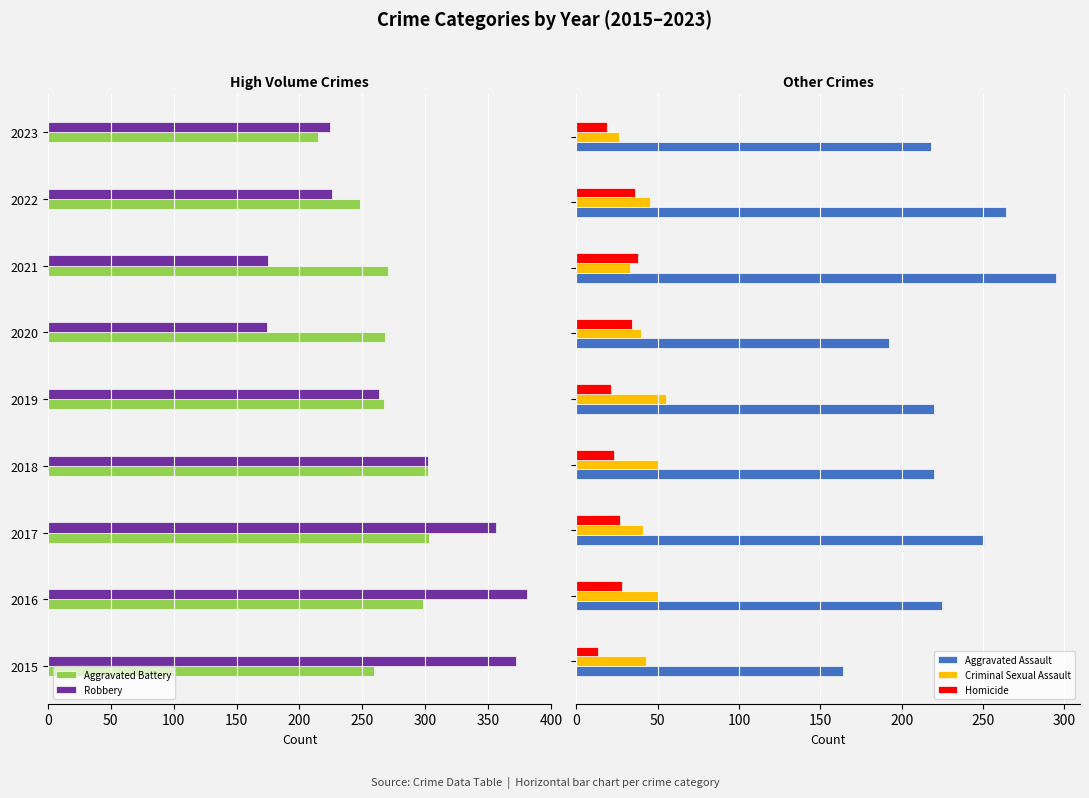

What is the sum of all Aggravated Assault values?

2049